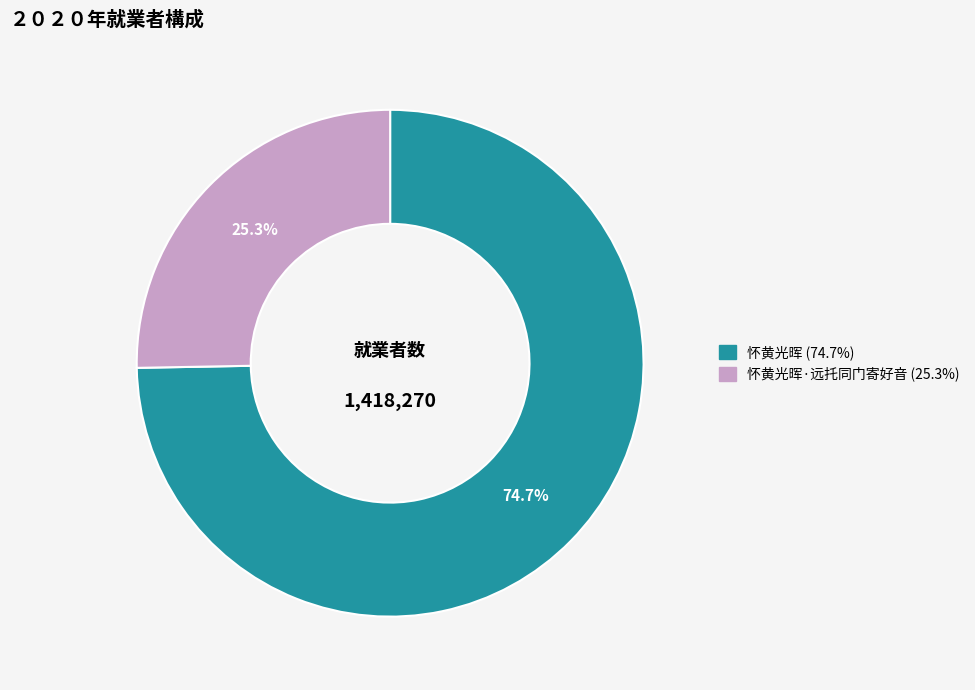

Is there any slice that represents more than half of the pie?

Yes